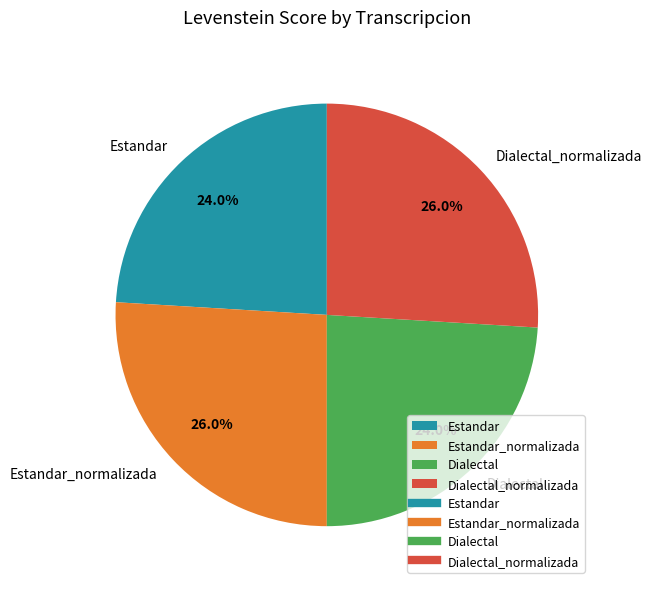

Is there any slice that represents more than half of the pie?

No